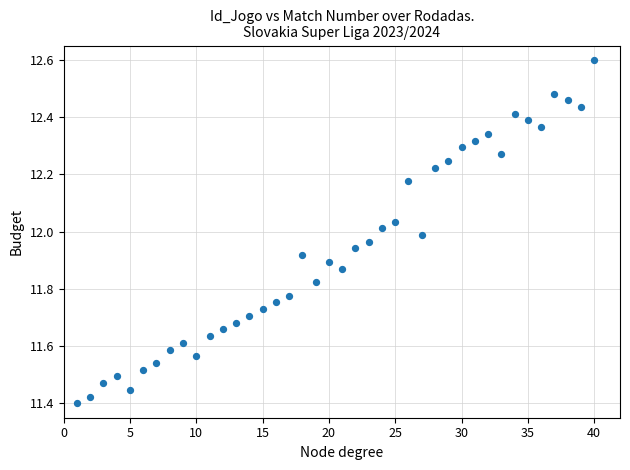

What is the range of Y values (max minus min)?

1.2